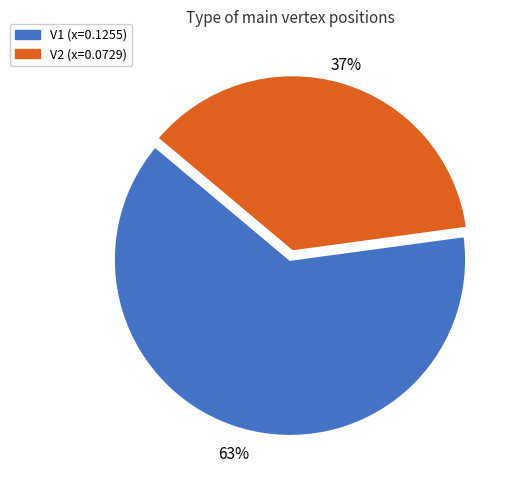

Which slice represents more than half of the pie?

V1